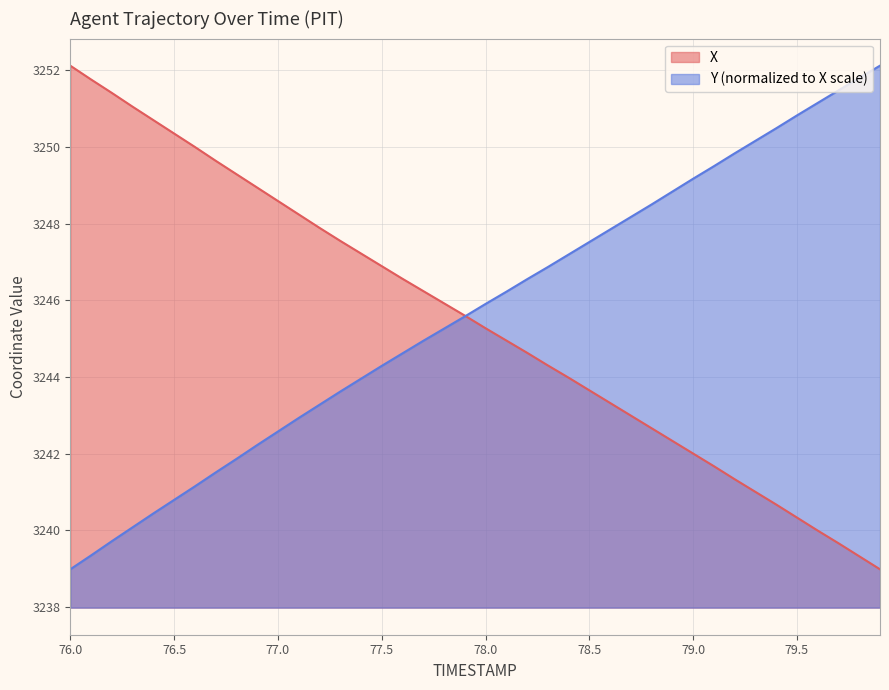

What position from the left is 77.6?

17